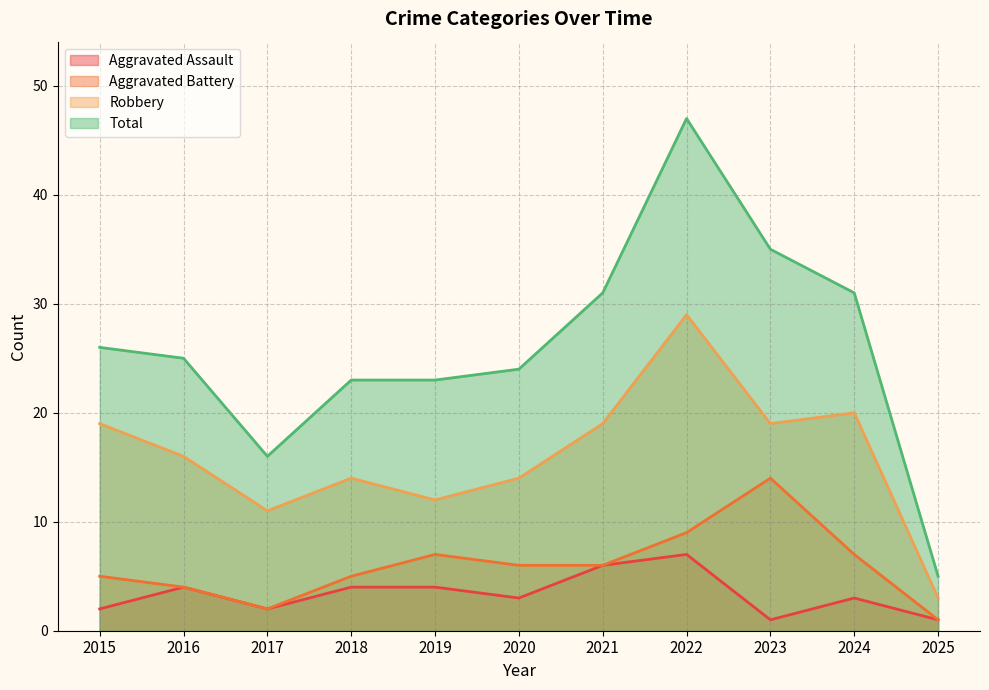

Which has a higher value, 2016 or 2022?

2022